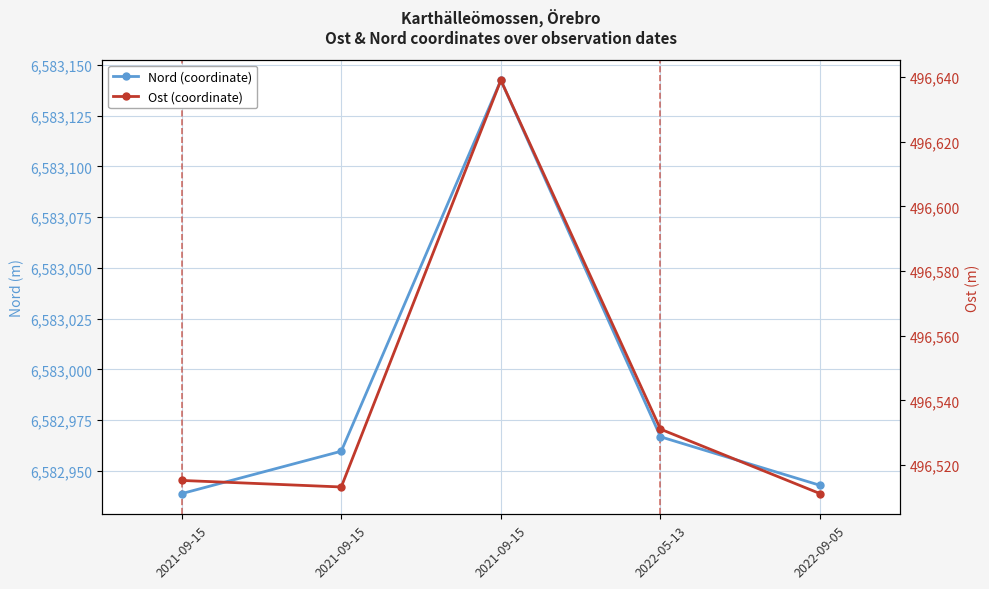

Which category has the lowest value in the Ost (coordinate) series?

2022-09-05